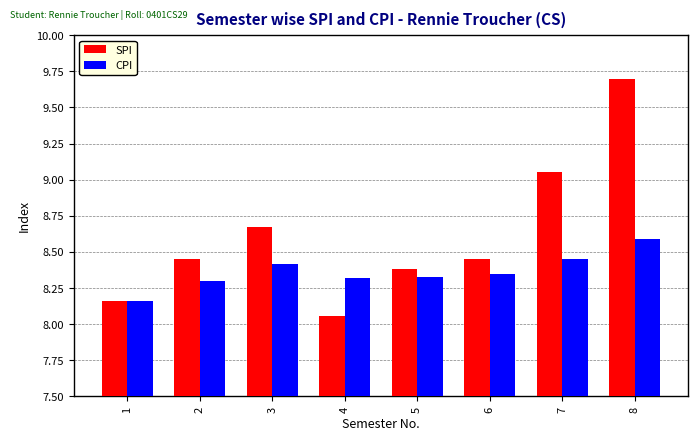

Is the value of SPI at 1 greater than the value of CPI at 3?

No